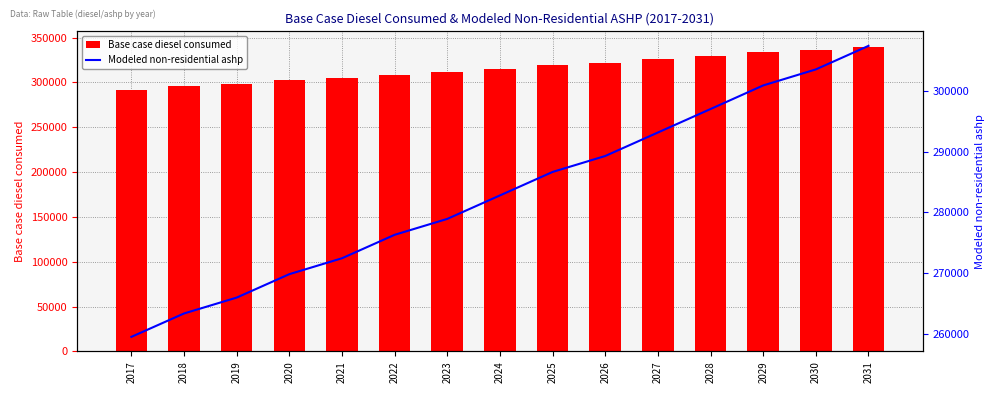

What is the smallest value displayed?

259453.0